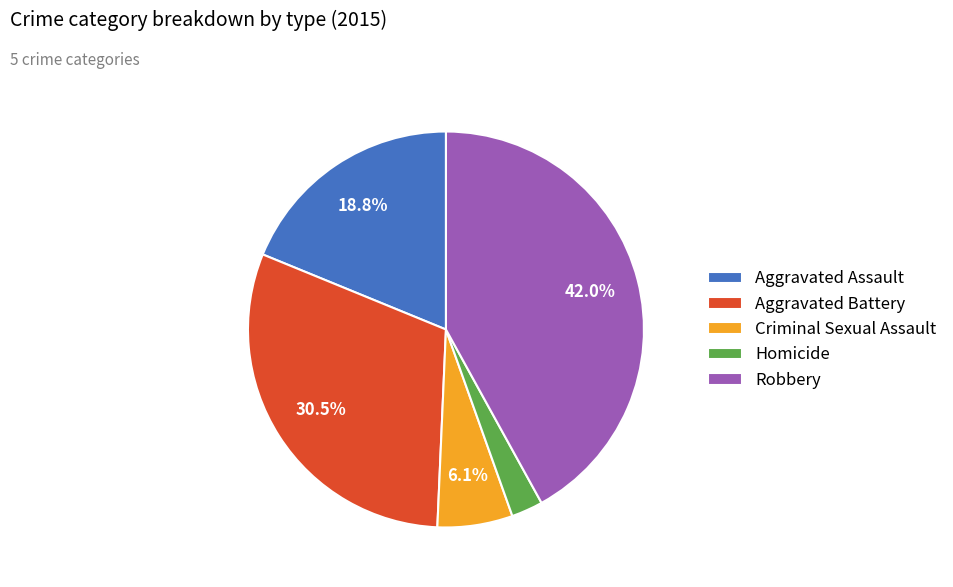

What is the total percentage of Criminal Sexual Assault and Aggravated Battery?

36.6%